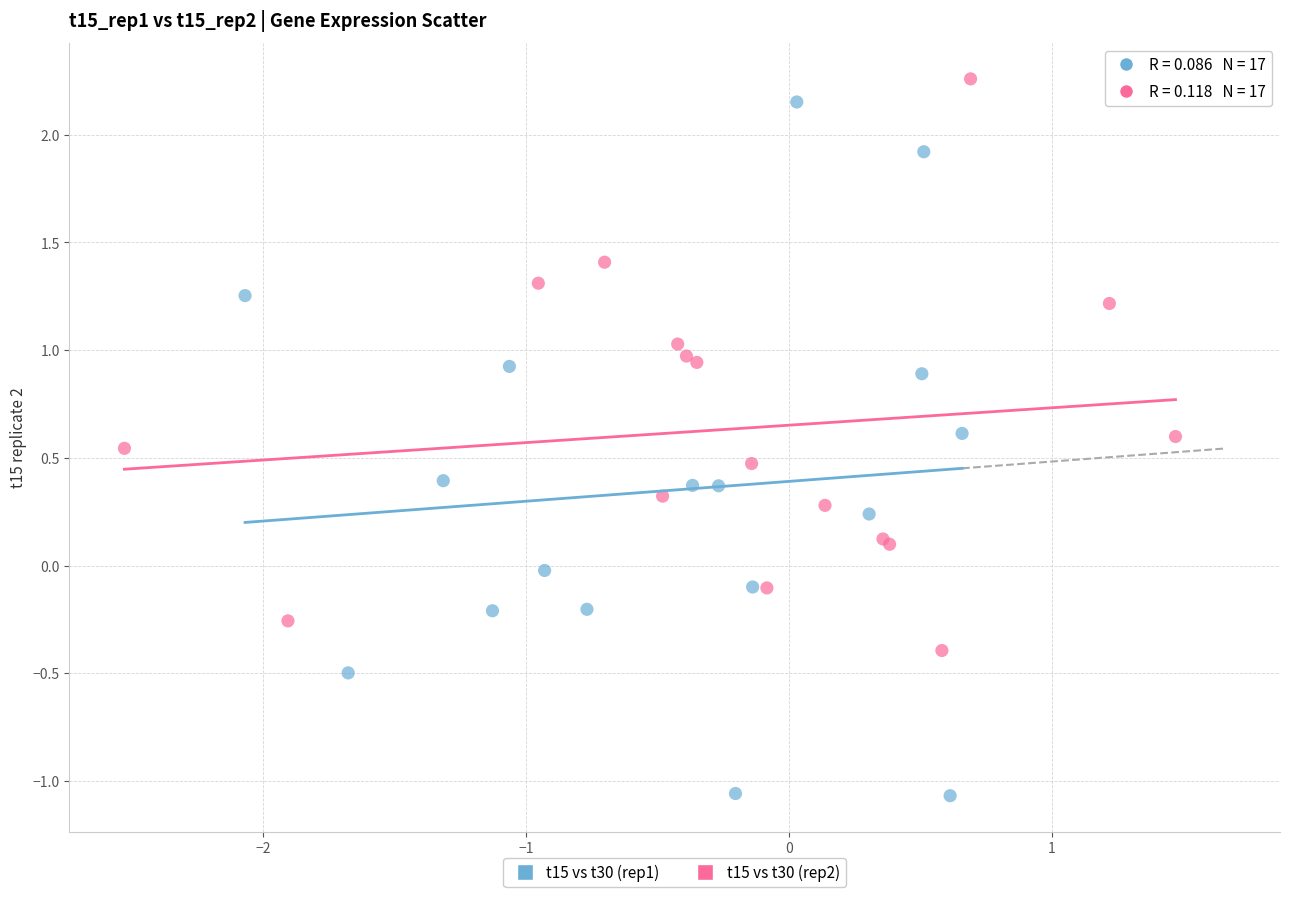

Which series contains the highest Y value?

t15 vs t30 (rep2)